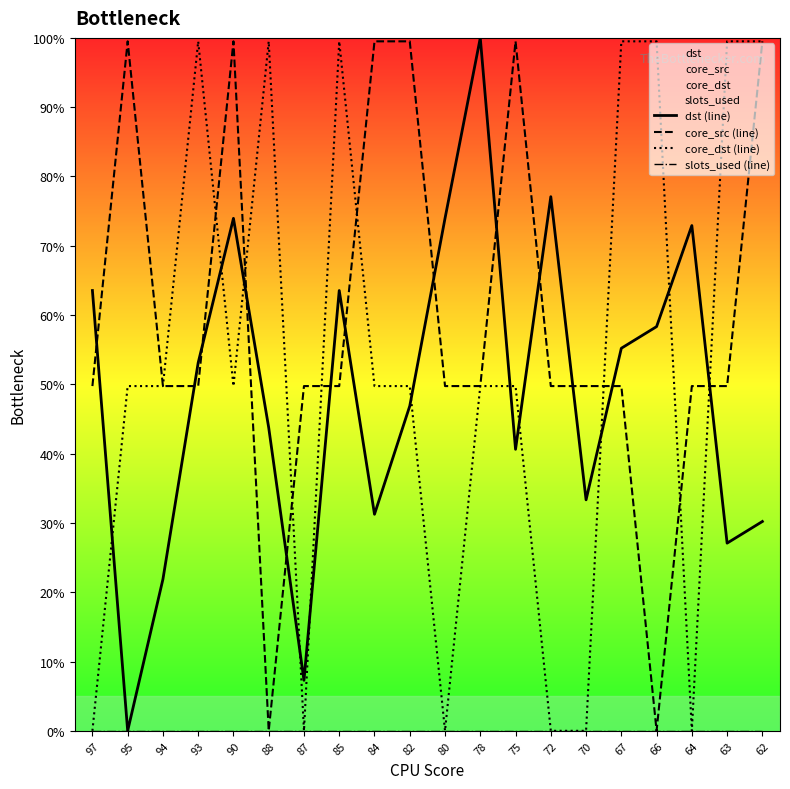

At which category does the chart reach its peak across all series?

78